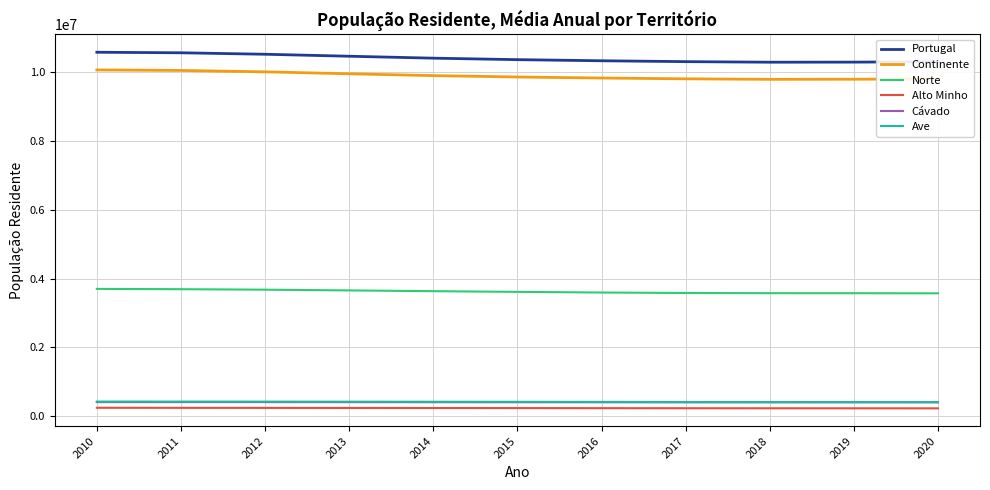

What is the spread (max minus min) of values at 2015?

10120942